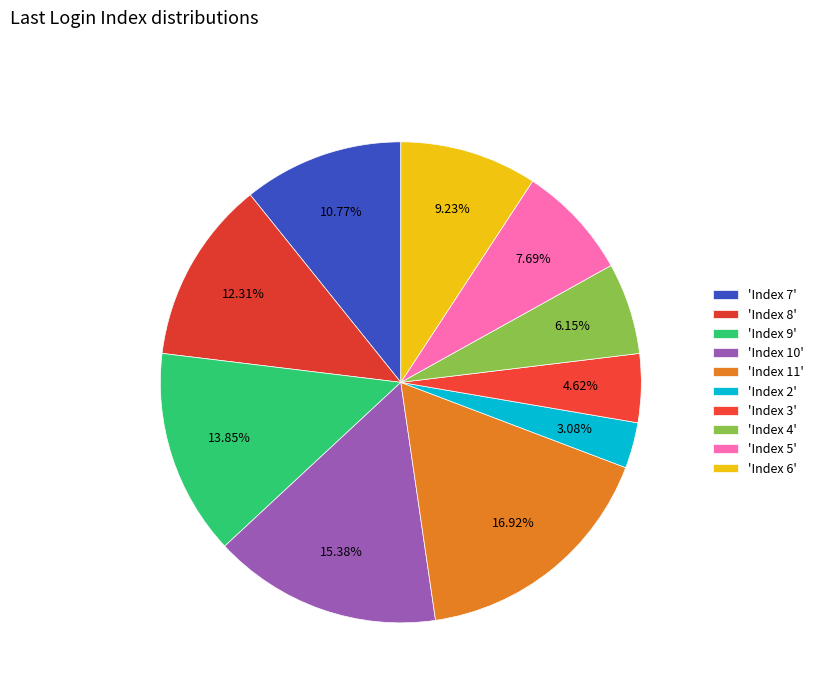

How many segments does this pie chart have?

10